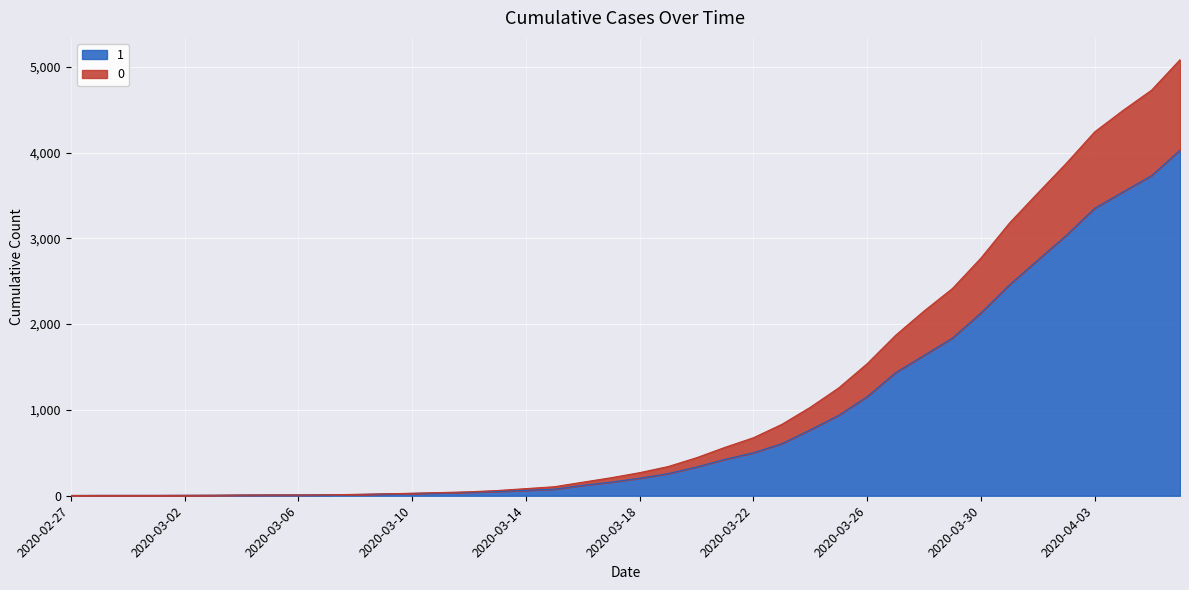

How many series are shown in this chart?

2